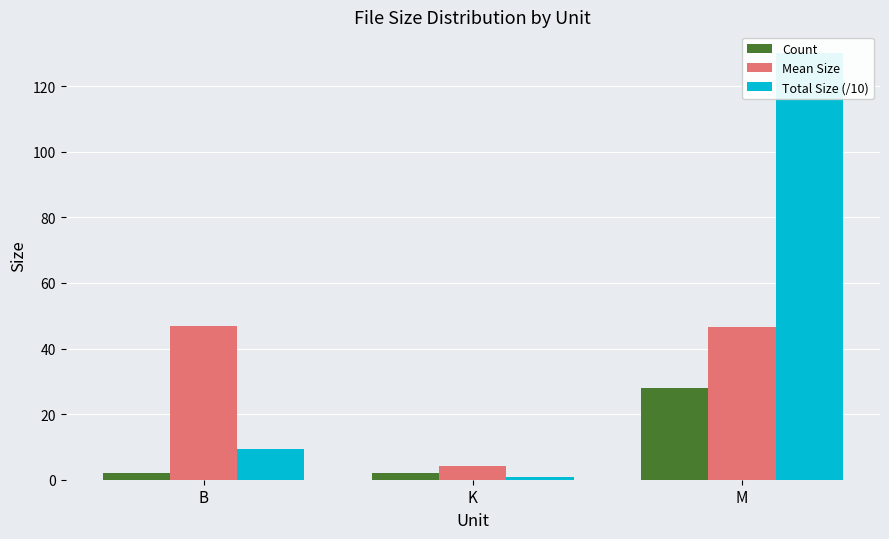

List the labels in order of Total Size (/10) value, largest first.

M, B, K